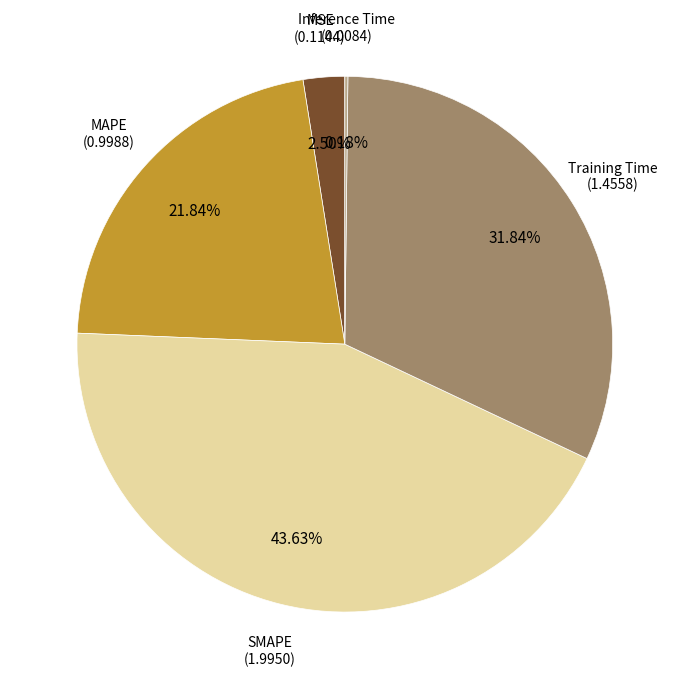

Is there any slice that represents more than half of the pie?

No